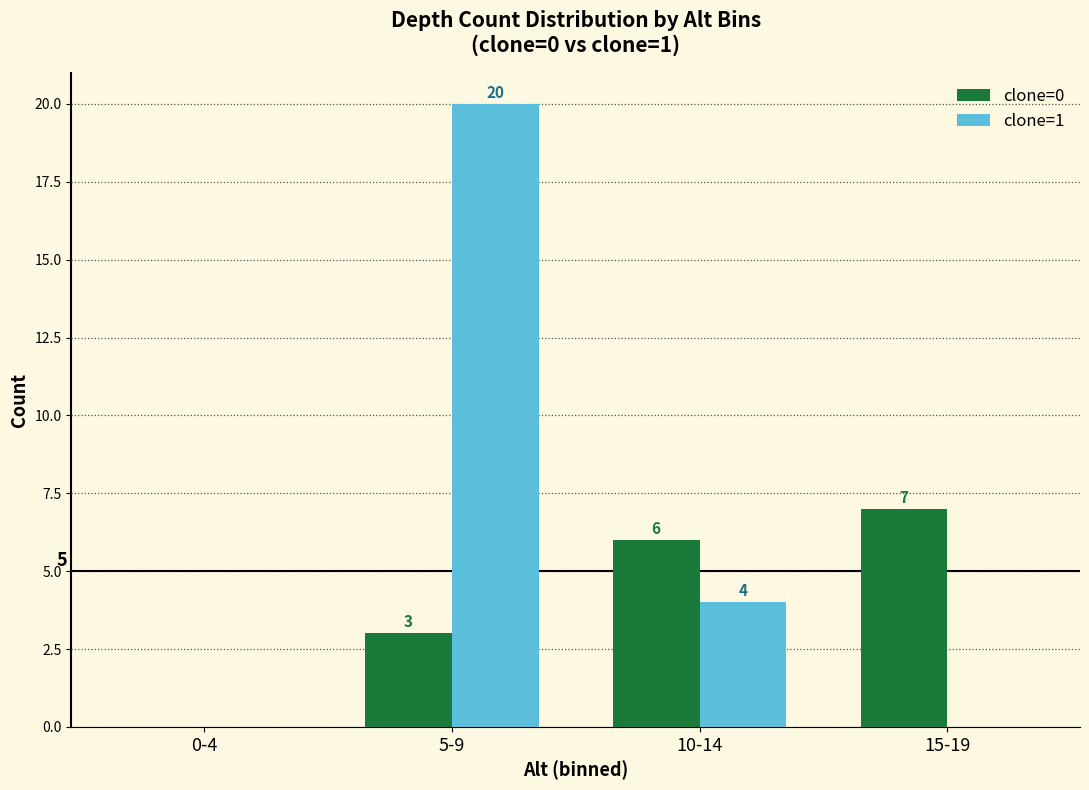

What is the maximum value for clone=1?

20